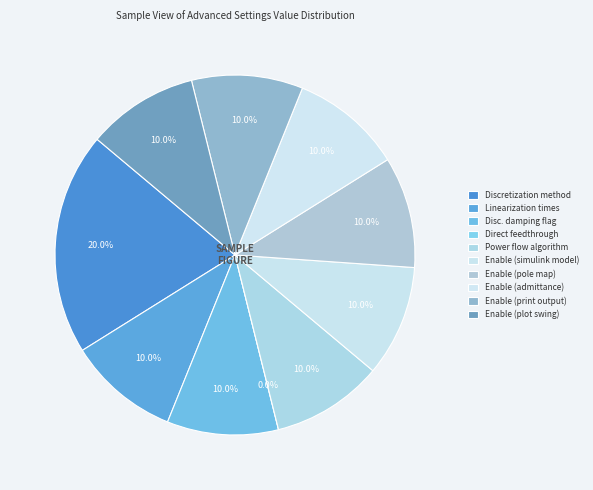

Does Enable (plot swing) account for over 50% of the chart?

No